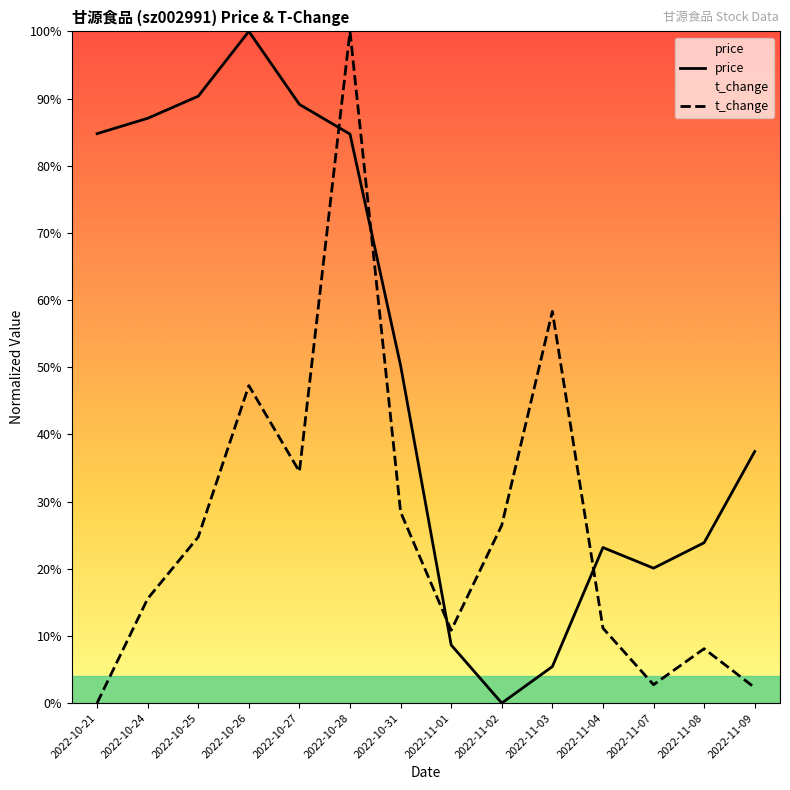

Reading right to left, what are all the values shown in this chart?

price: 0.4	0.2	0.2	0.2	0.1	0.0	0.1	0.5	0.8	0.9	1.0	0.9	0.9	0.8
t_change: 0.0	0.1	0.0	0.1	0.6	0.3	0.1	0.3	1.0	0.3	0.5	0.2	0.2	0.0